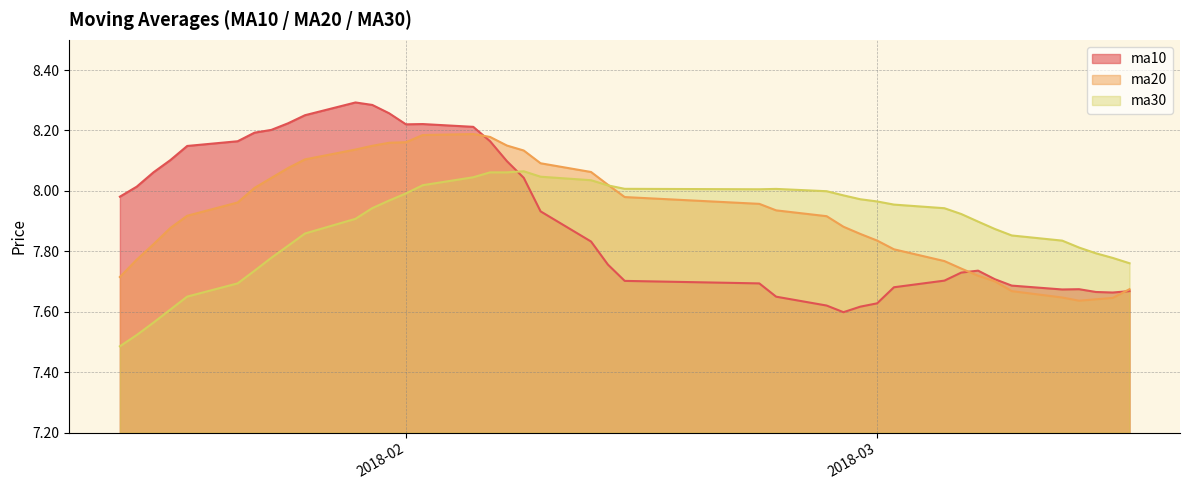

True or false: ma20 has a value of 7.9 at 20180228.

True